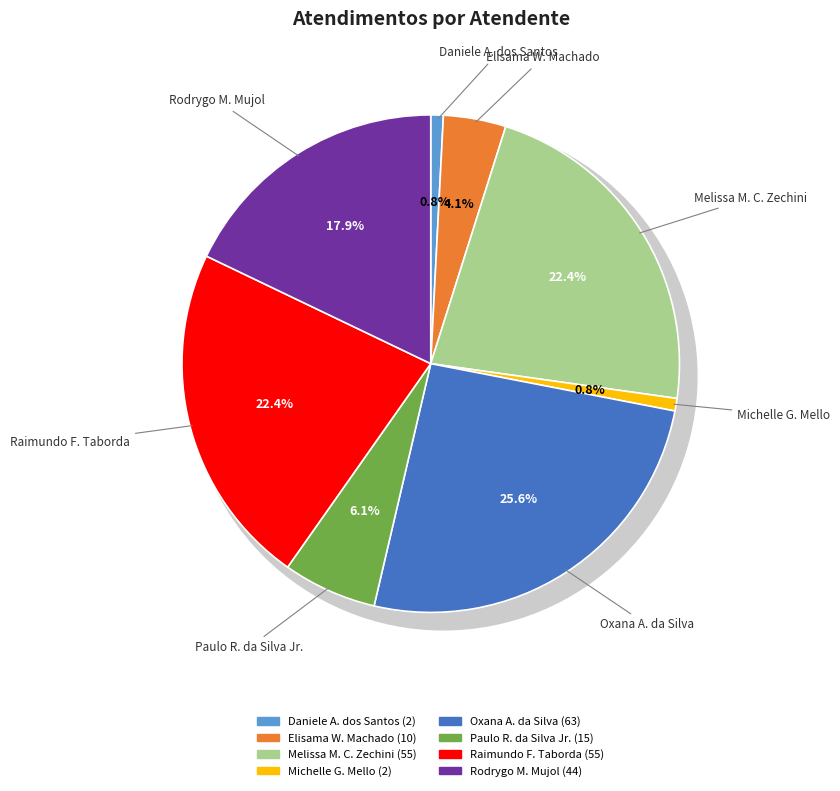

How much of the chart is everything except Raimundo Francisco Taborda?

77.6%